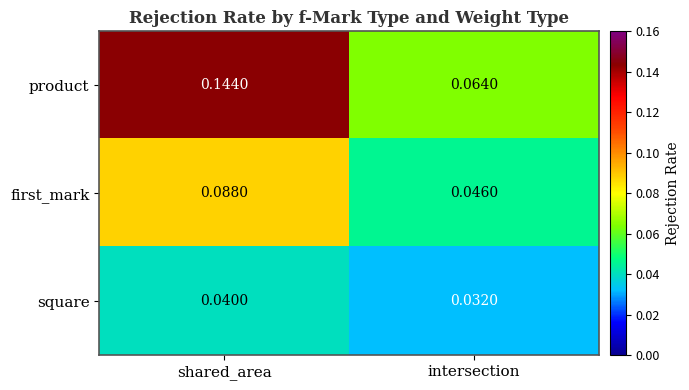

Where is square nearest to the value 0?

intersection